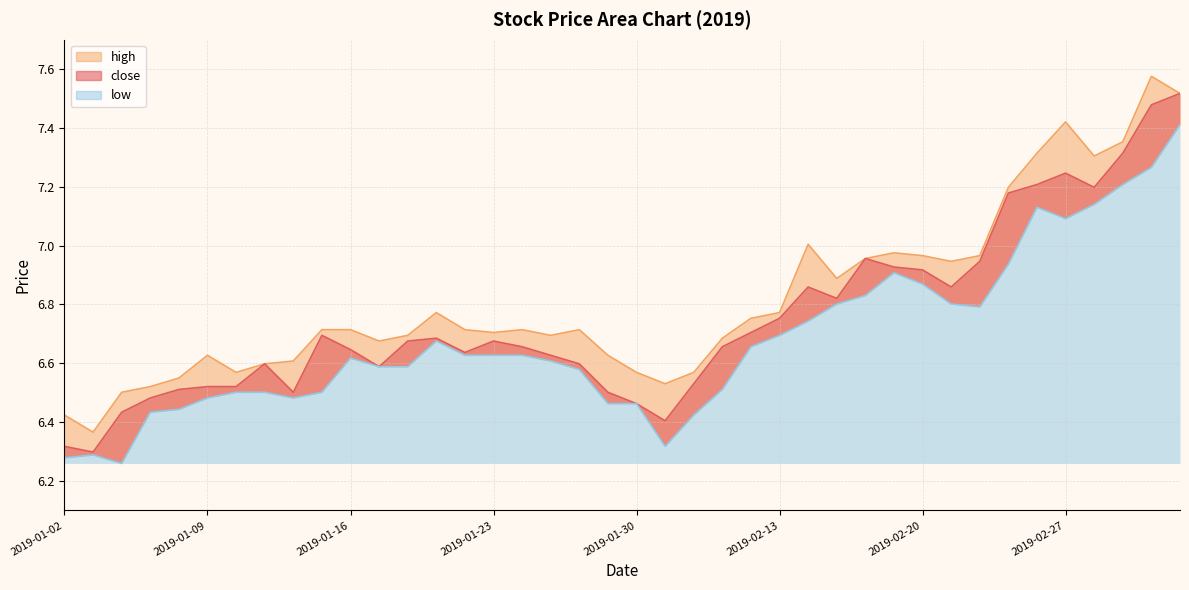

Which label corresponds to the smallest value in the chart?

2019-01-04